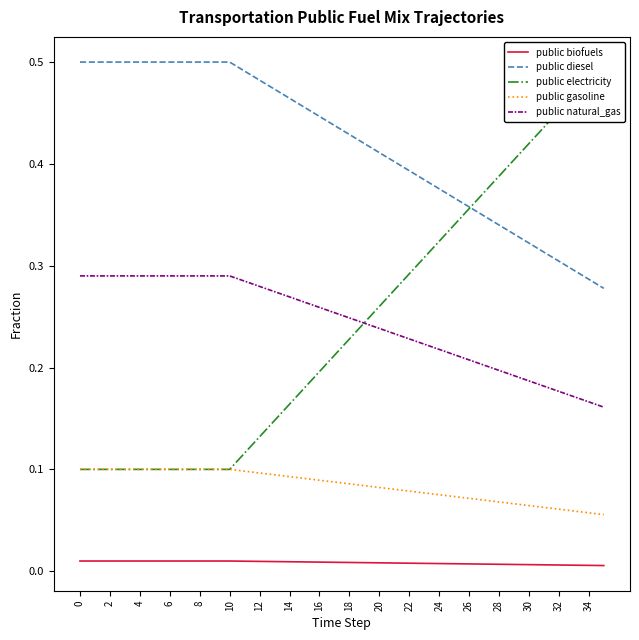

What is the label of the 34th point from the left?

33